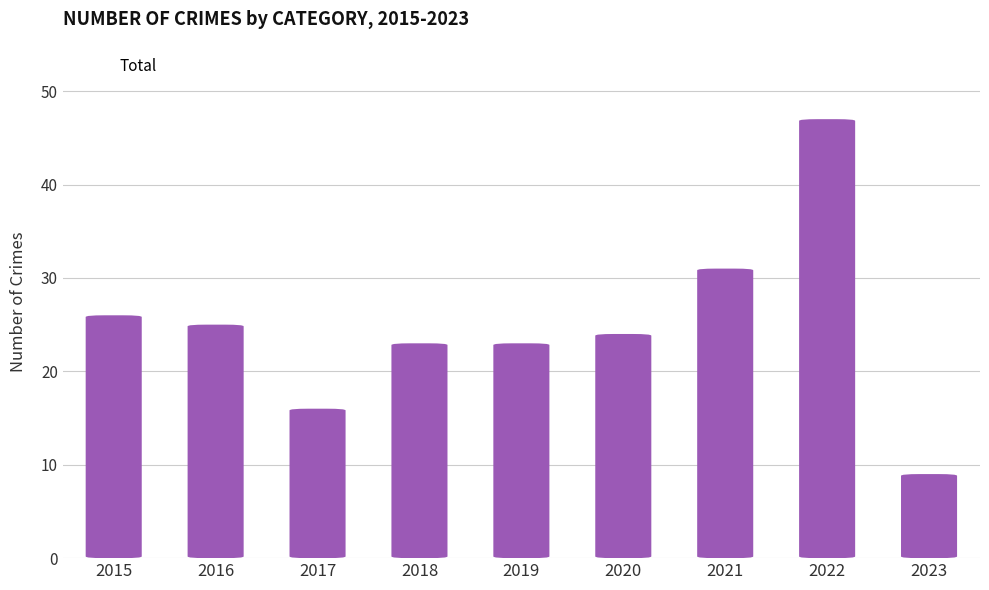

At which label does the data first exceed 24?

2015